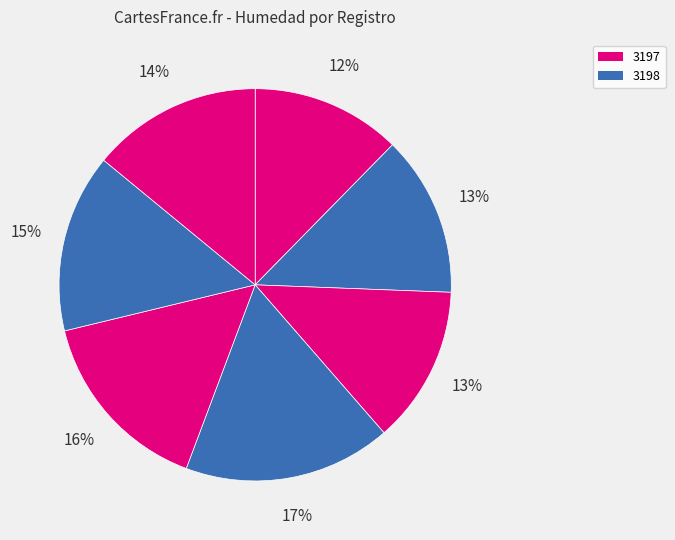

How many slices are in this pie chart?

7